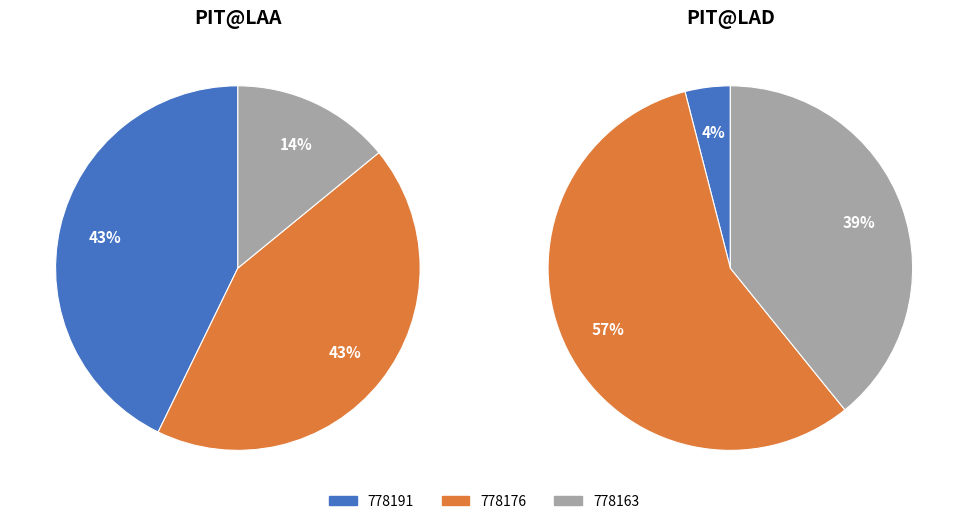

To the nearest percent, what is the difference between the 778163 and 778191 slice percentages?

29%